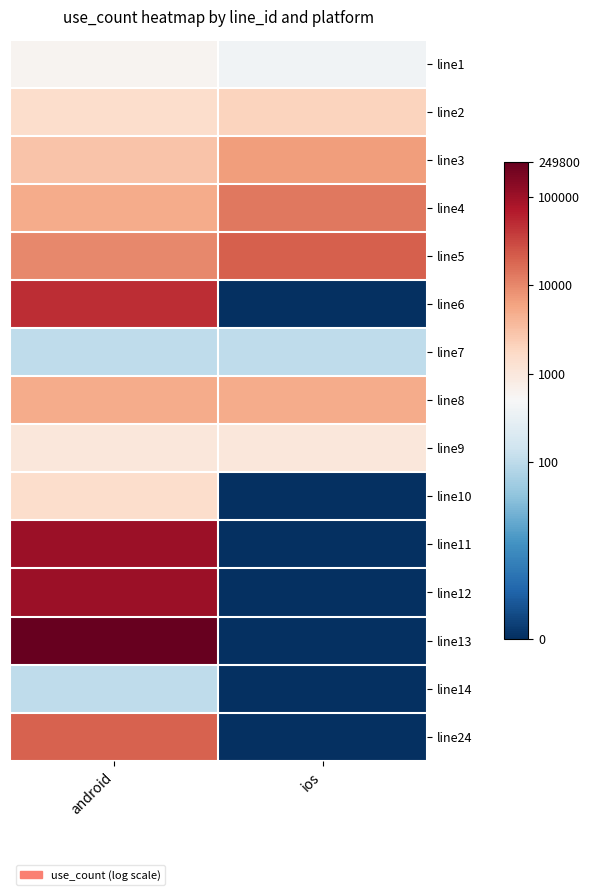

Reading left to right, transcribe all the data shown in this chart.

line1: android=6.4	ios=6.0
line2: android=7.3	ios=7.6
line3: android=8.0	ios=8.8
line4: android=8.5	ios=9.5
line5: android=9.2	ios=9.9
line6: android=10.8	ios=0.0
line7: android=4.6	ios=4.6
line8: android=8.5	ios=8.5
line9: android=6.9	ios=6.9
line10: android=7.3	ios=0.0
line11: android=11.5	ios=0.0
line12: android=11.5	ios=0.0
line13: android=12.4	ios=0.0
line14: android=4.6	ios=0.0
line24: android=9.9	ios=0.0